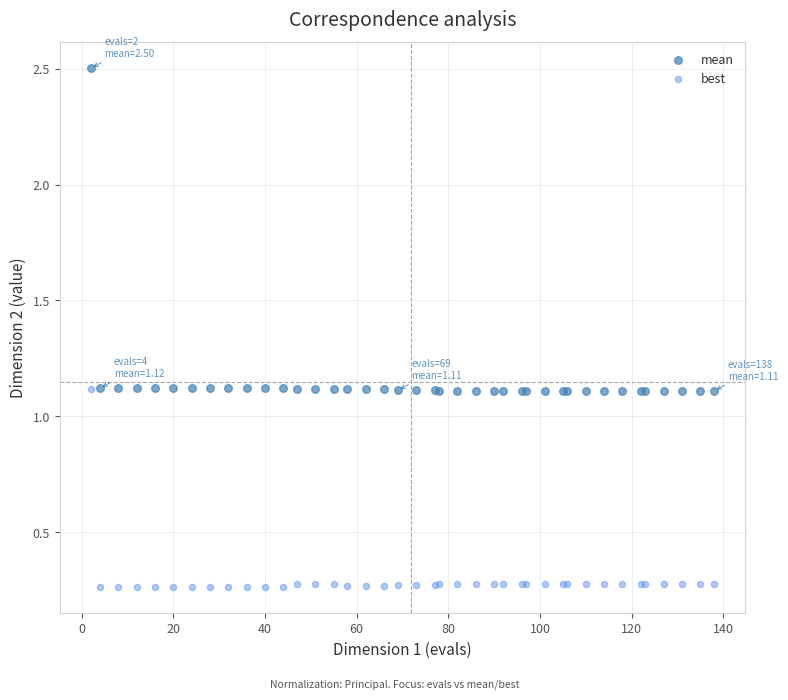

Which series has the widest spread of Y values?

mean